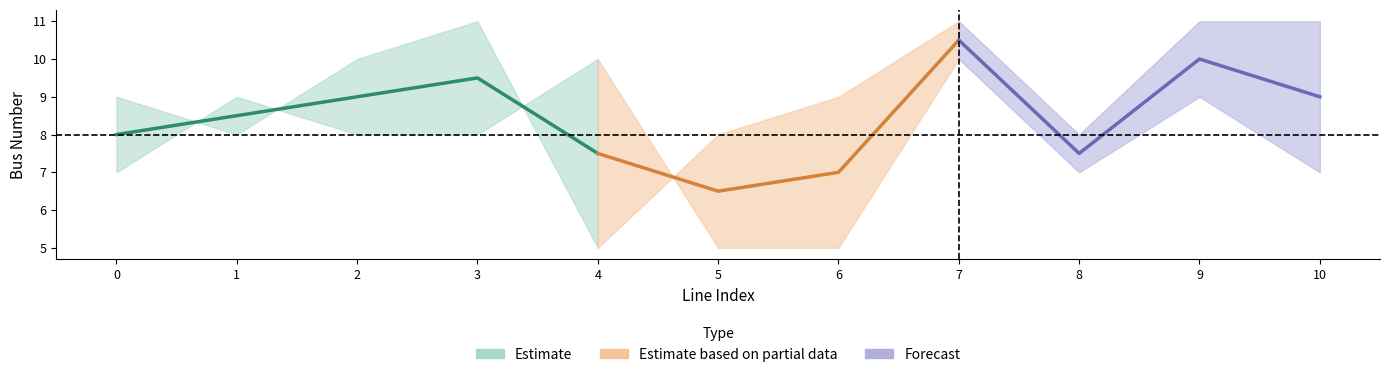

How many categories are shown in the chart?

11